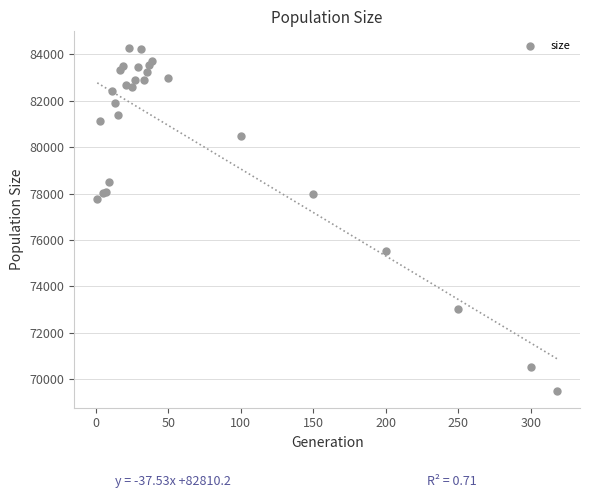

What Y value in the scatter plot is closest to 76878?

77748